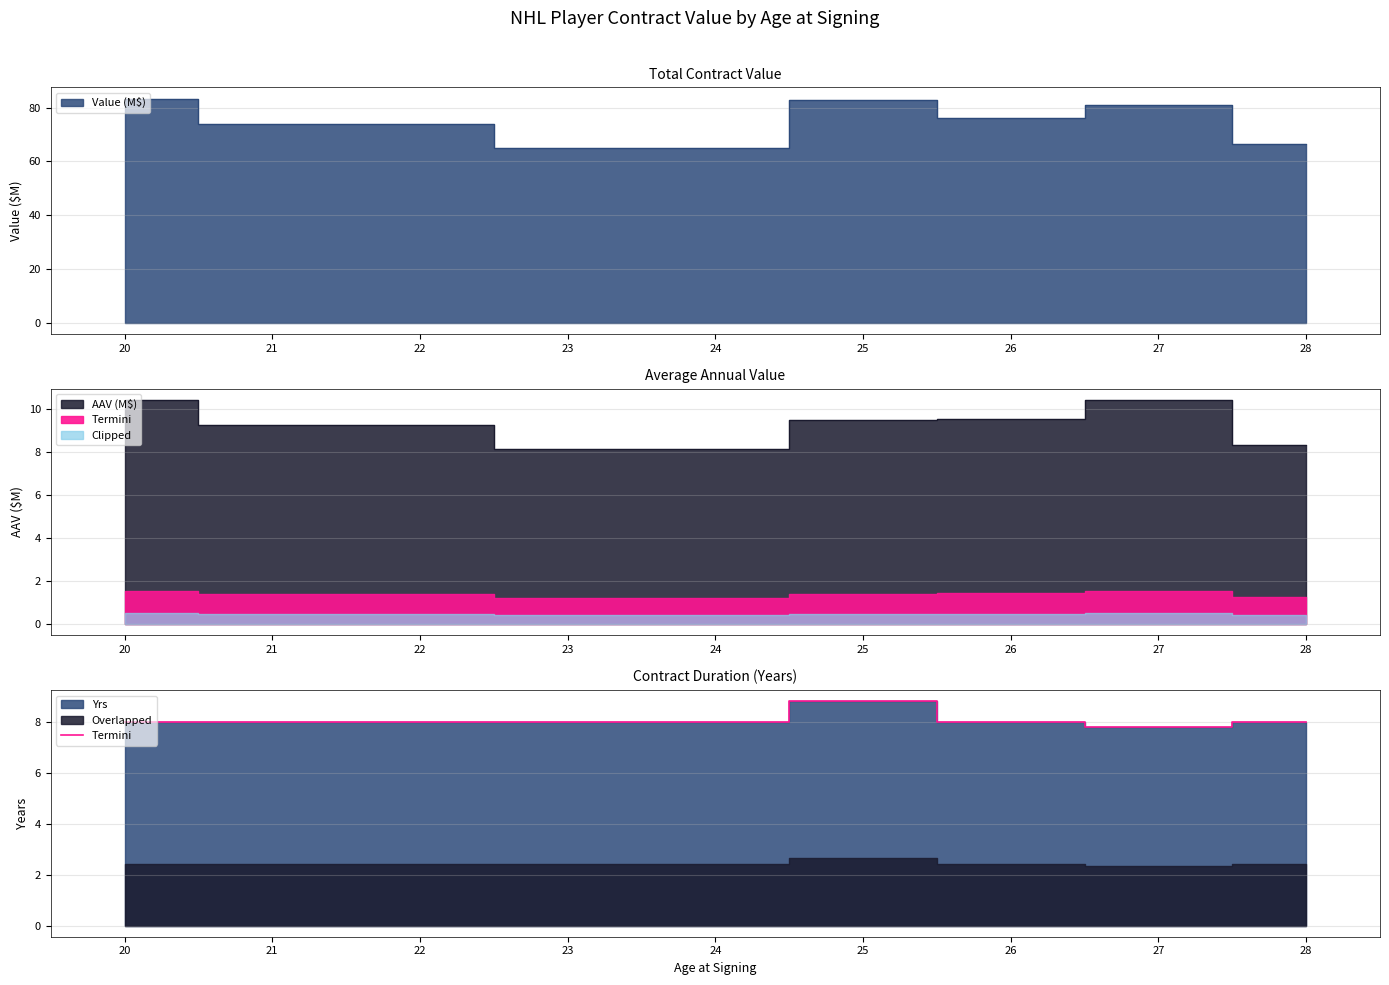

What is the value of the 1st point from the left?

8.0